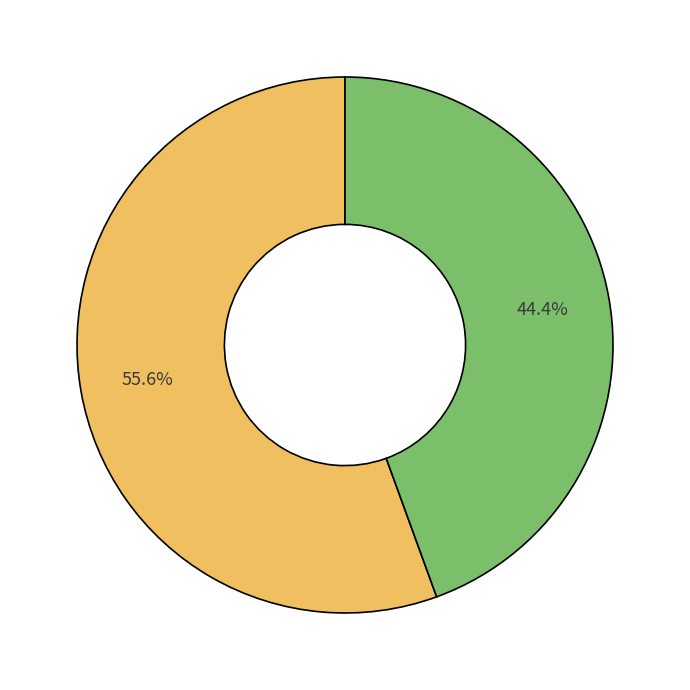

Does any single category account for the majority?

Yes